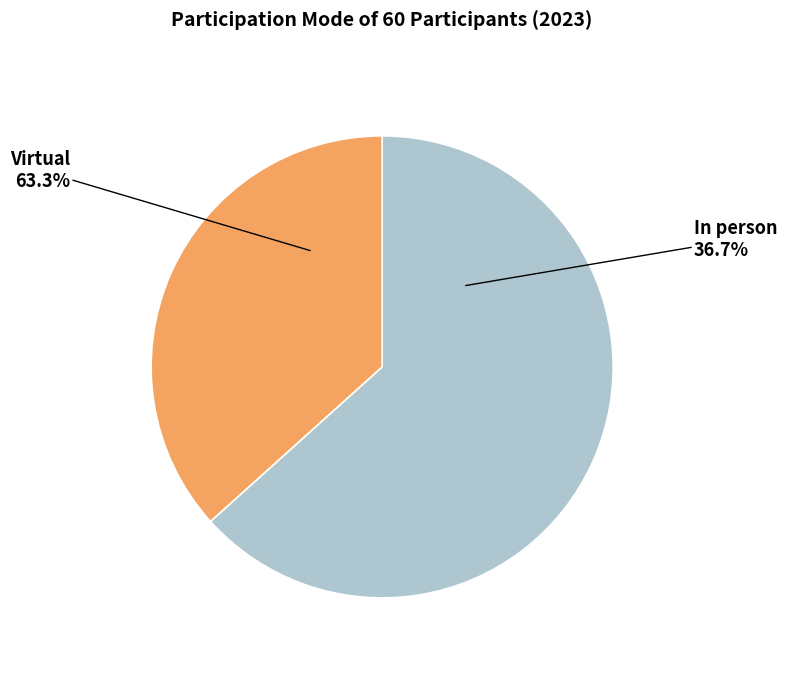

Do In person and Virtual together represent more than half of the pie?

Yes